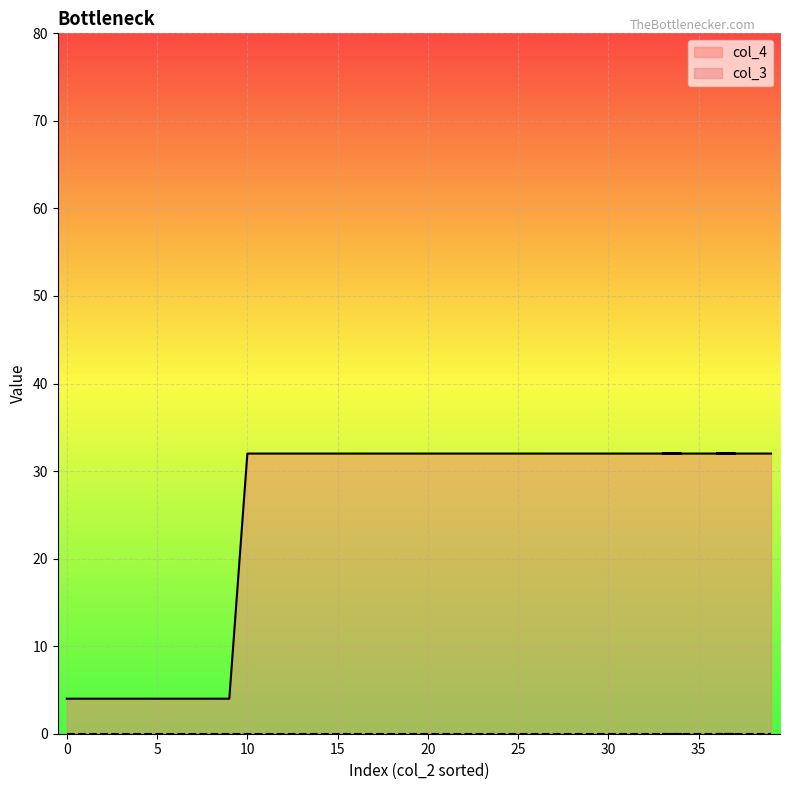

The col_4 series shows 11 at 30. True or false?

False